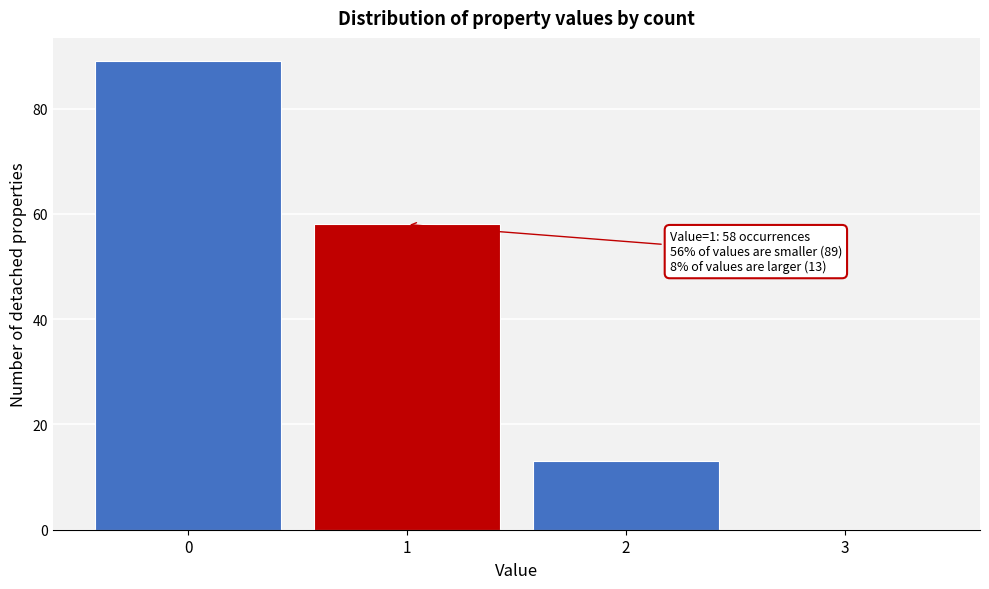

Which range on the x-axis has the tallest bar?

-0.5 to 0.5